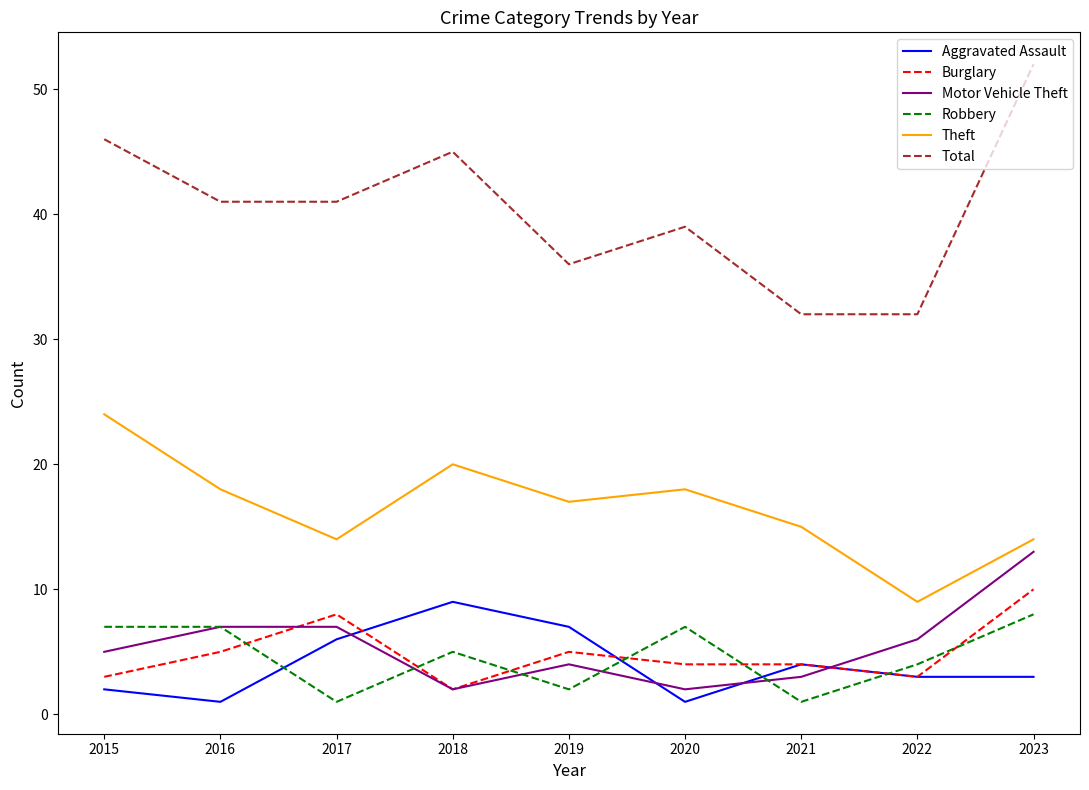

True or false: Robbery and Theft cross at least once.

False